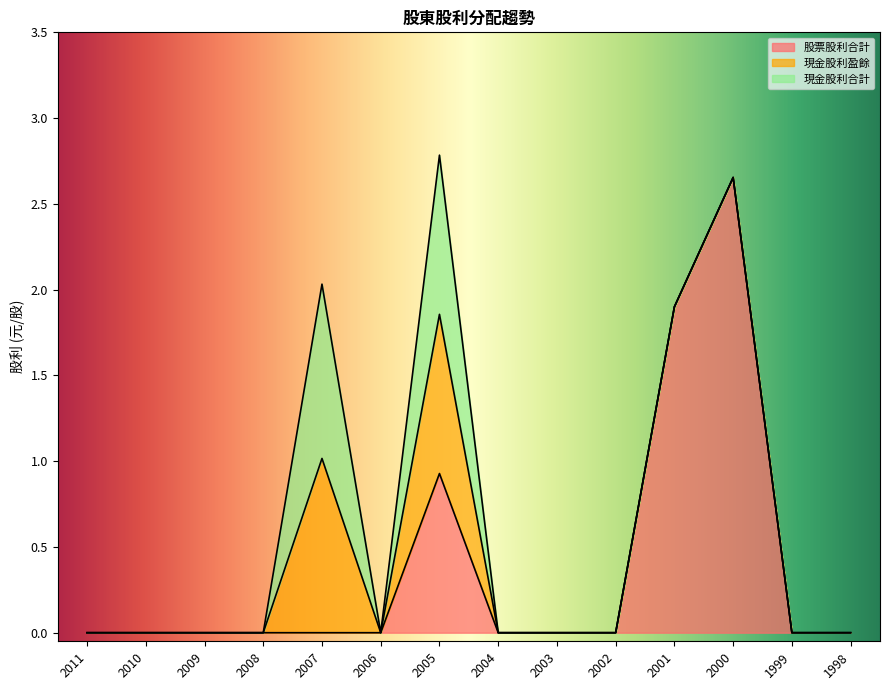

Which series has the widest spread of values?

股票股利合計